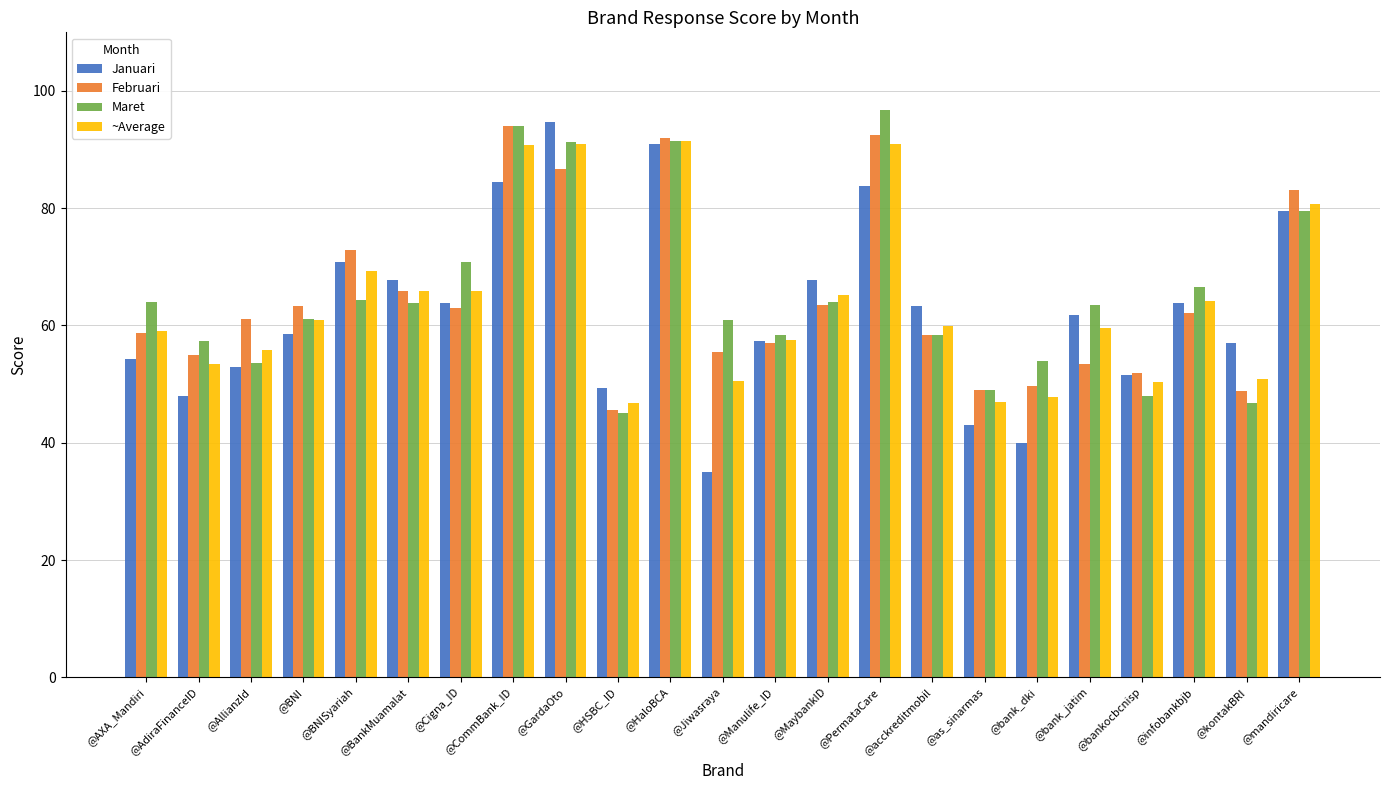

What is the average value of the Maret series?

65.3